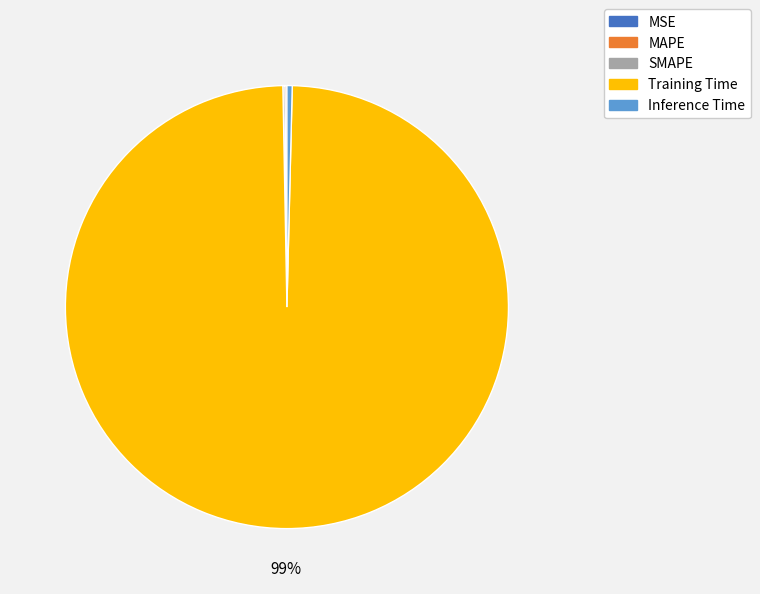

Which category has the biggest portion of the pie?

Training Time